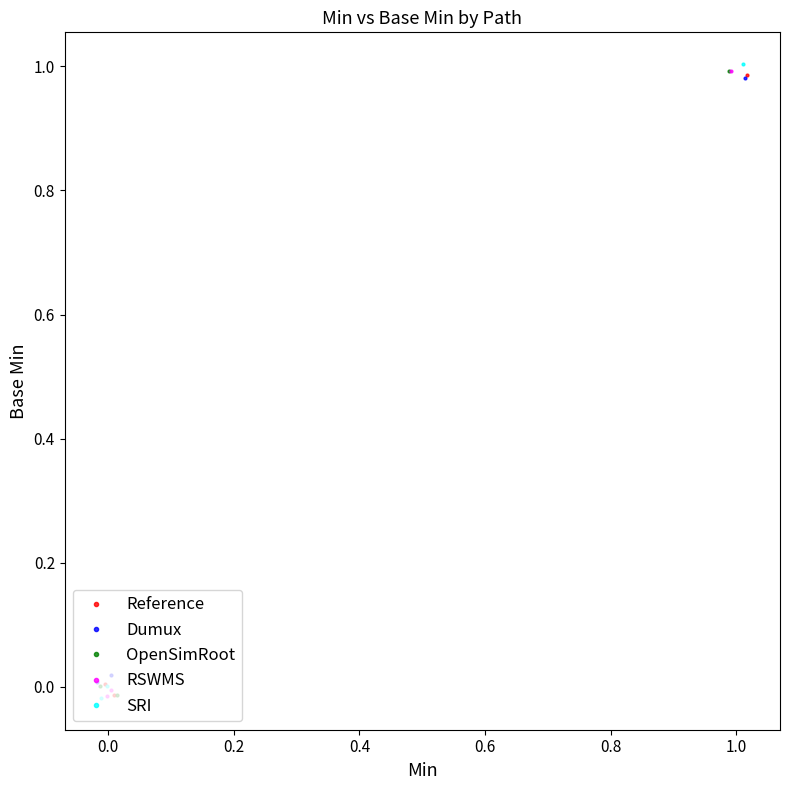

Which series has the largest total across all categories?

Dumux